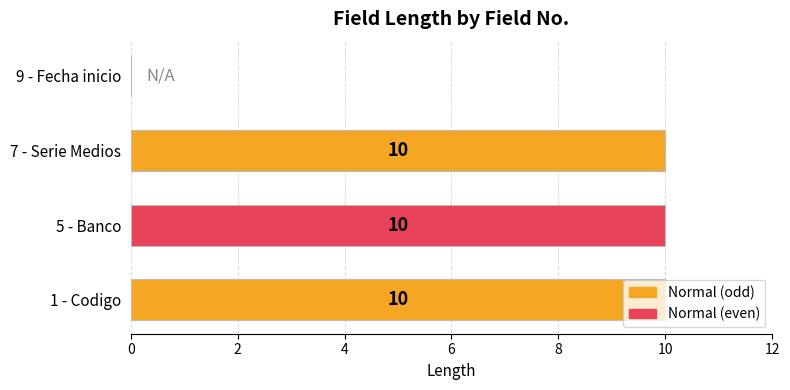

How many values are between 10 and 11?

3